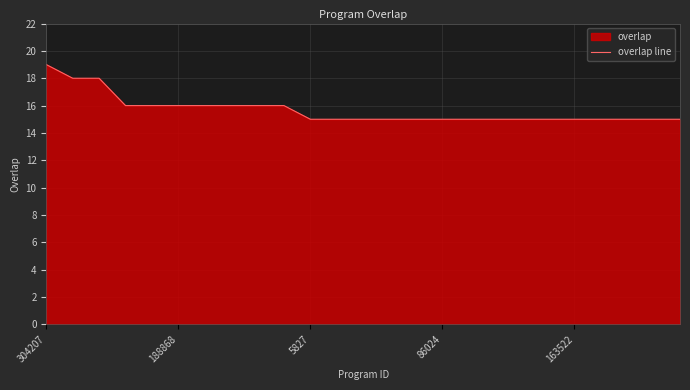

How many lines are shown in the chart?

1